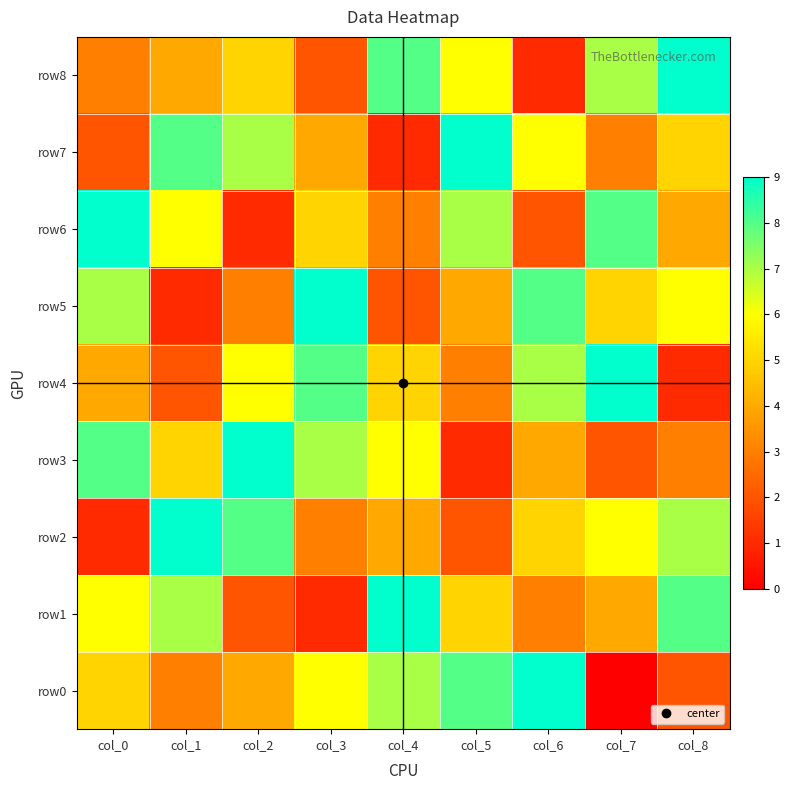

Reading left to right, what are all the values shown in this chart?

row8: col_0=3	col_1=4	col_2=5	col_3=2	col_4=8	col_5=6	col_6=1	col_7=7	col_8=9
row7: col_0=2	col_1=8	col_2=7	col_3=4	col_4=1	col_5=9	col_6=6	col_7=3	col_8=5
row6: col_0=9	col_1=6	col_2=1	col_3=5	col_4=3	col_5=7	col_6=2	col_7=8	col_8=4
row5: col_0=7	col_1=1	col_2=3	col_3=9	col_4=2	col_5=4	col_6=8	col_7=5	col_8=6
row4: col_0=4	col_1=2	col_2=6	col_3=8	col_4=5	col_5=3	col_6=7	col_7=9	col_8=1
row3: col_0=8	col_1=5	col_2=9	col_3=7	col_4=6	col_5=1	col_6=4	col_7=2	col_8=3
row2: col_0=1	col_1=9	col_2=8	col_3=3	col_4=4	col_5=2	col_6=5	col_7=6	col_8=7
row1: col_0=6	col_1=7	col_2=2	col_3=1	col_4=9	col_5=5	col_6=3	col_7=4	col_8=8
row0: col_0=5	col_1=3	col_2=4	col_3=6	col_4=7	col_5=8	col_6=9	col_7=0	col_8=2